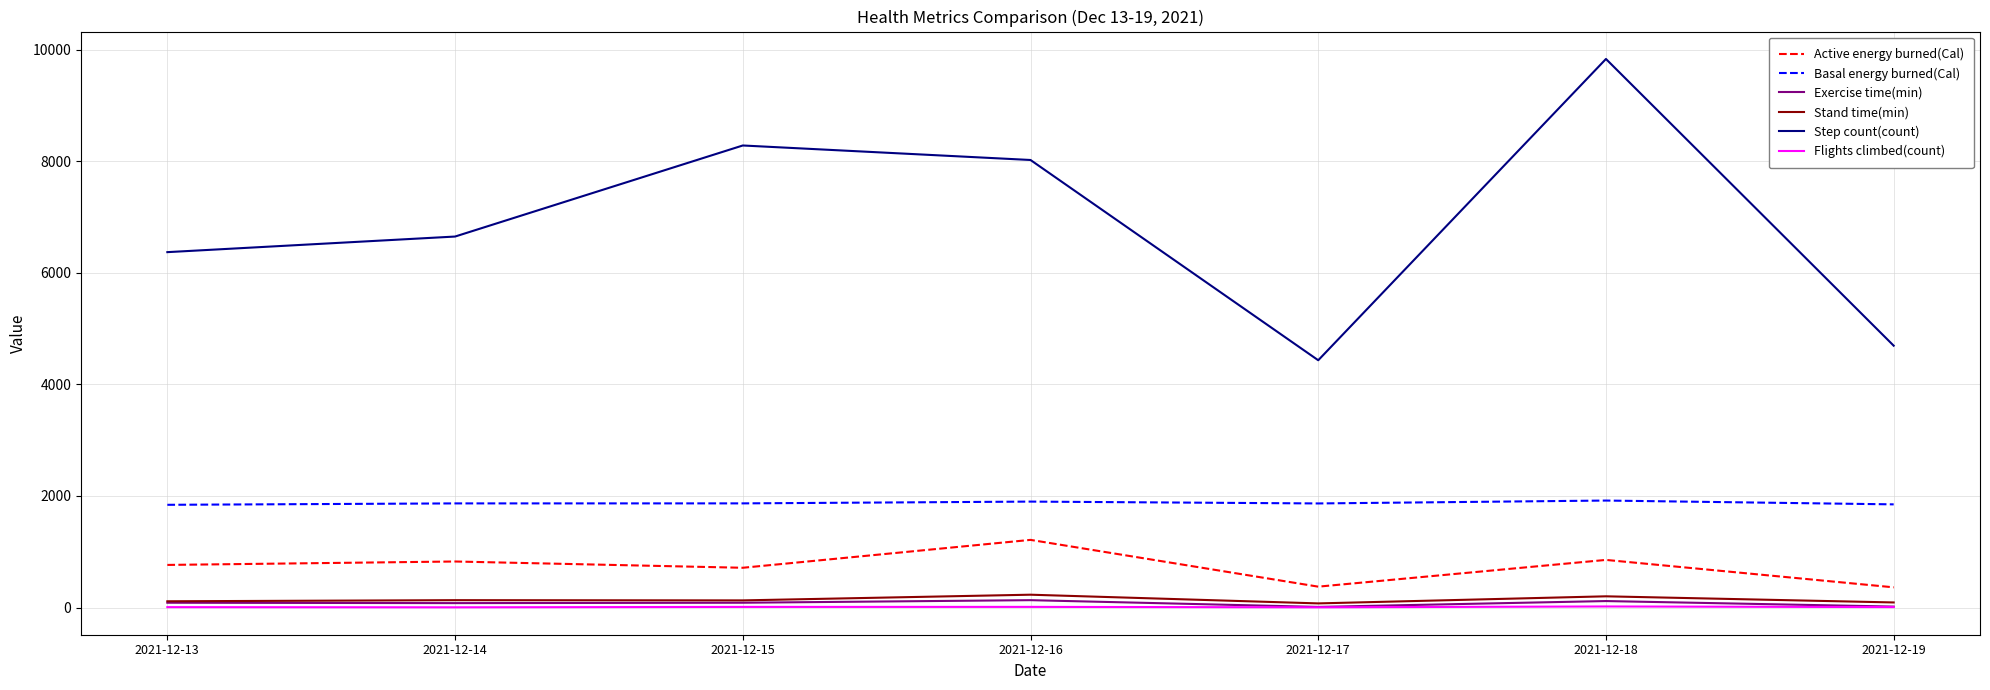

What is the maximum value for Active energy burned(Cal)?

1212.7